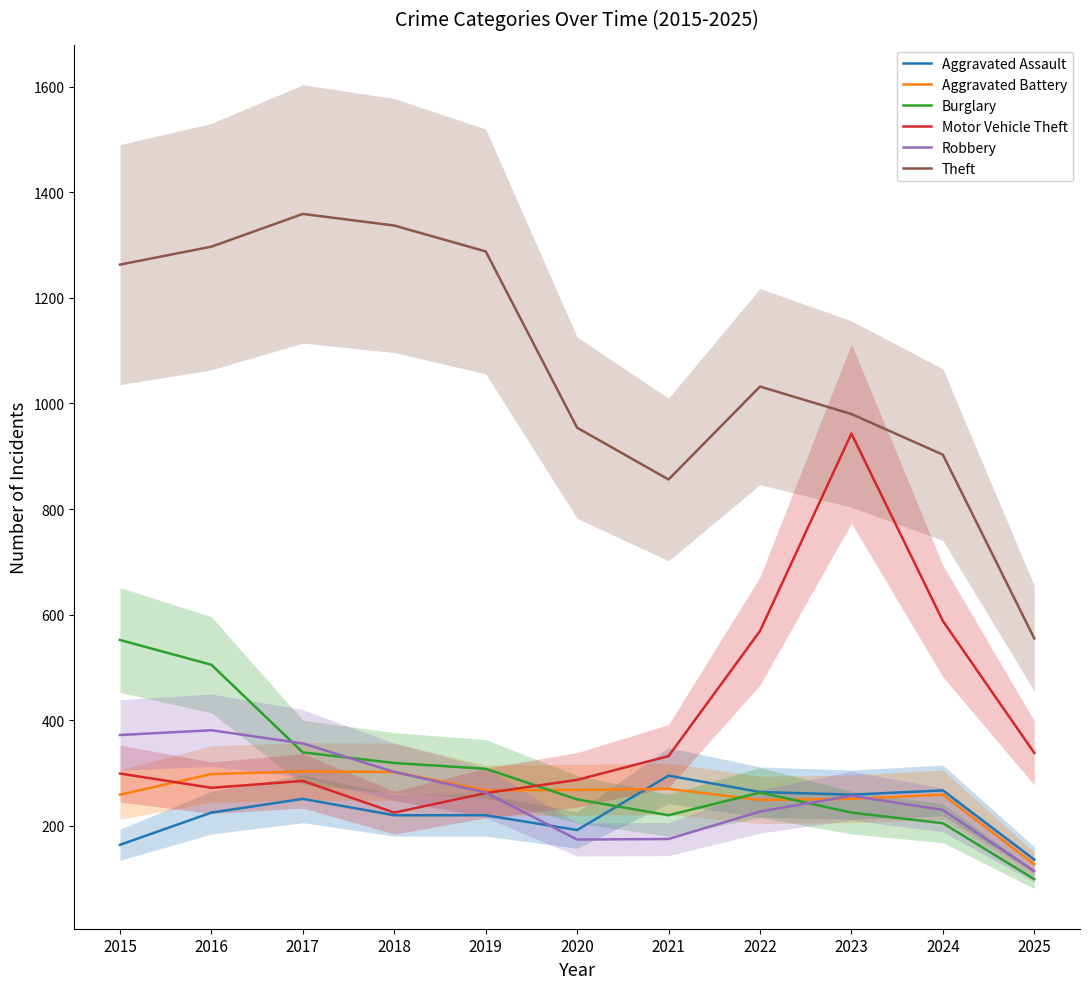

Reading left to right, extract all data points from this chart.

Aggravated Assault: 164	225	251	220	220	192	295	264	259	267	136
Aggravated Battery: 259	298	303	302	267	268	270	249	251	259	127
Burglary: 552	505	339	319	308	250	220	263	225	205	99
Motor Vehicle Theft: 299	272	285	225	262	287	332	569	943	588	338
Robbery: 372	381	356	302	263	174	175	227	257	230	114
Theft: 1263	1297	1359	1337	1288	954	856	1032	980	903	555